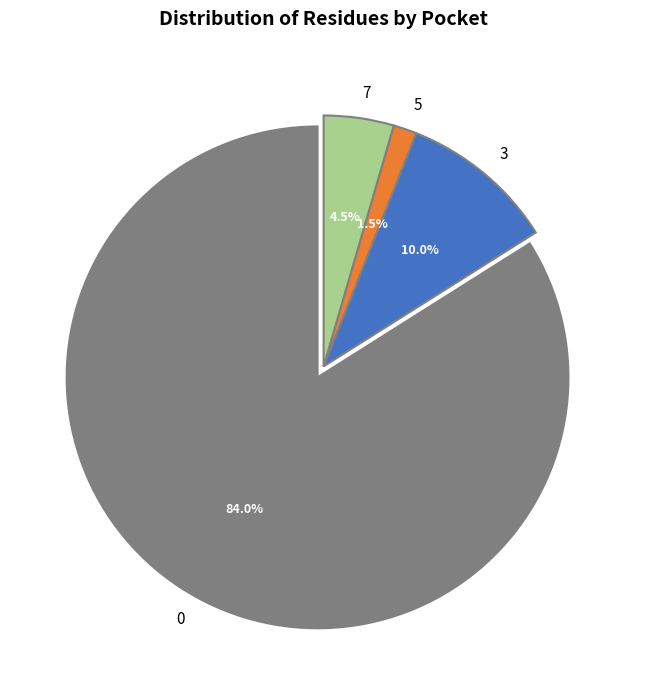

What is the total percentage of 0 and 5?

85.5%